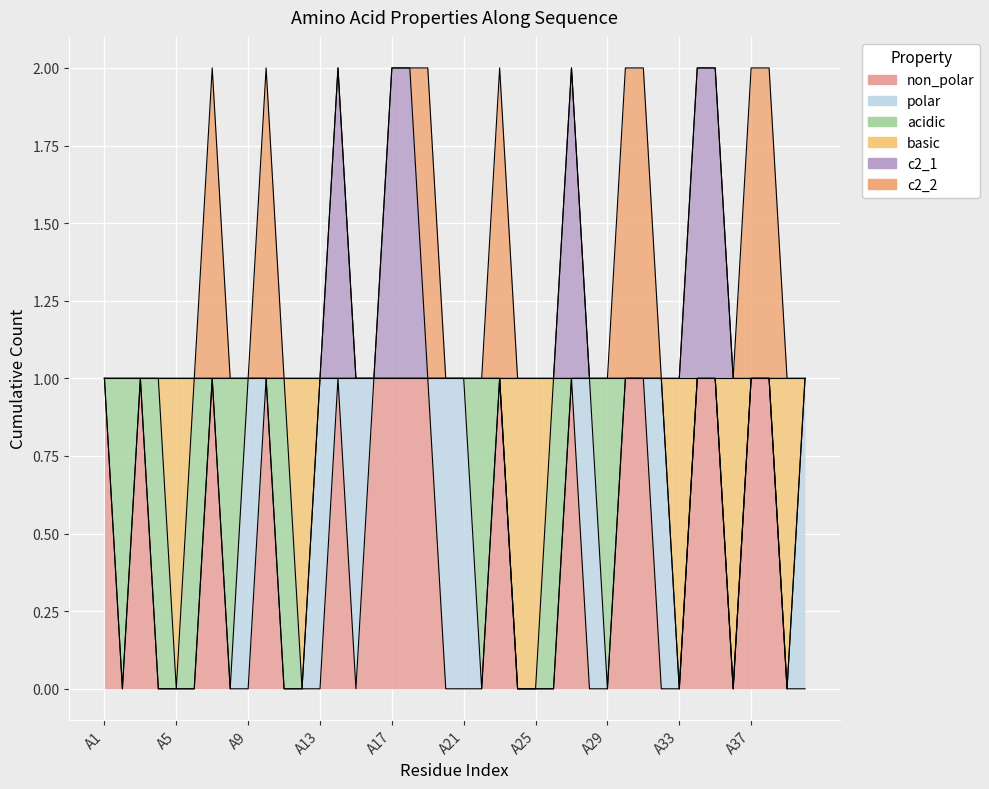

The value of non_polar at A23 is 1. True or false?

False